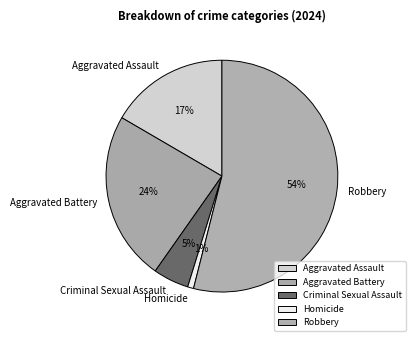

What is the largest slice in the pie chart?

Robbery